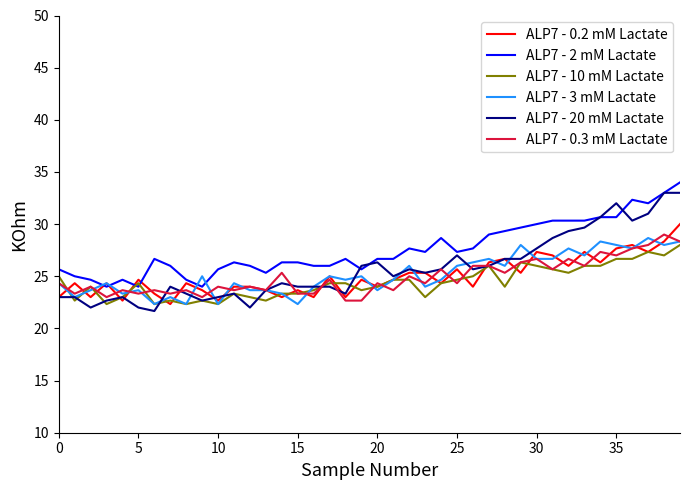

What is the average value of the ALP7 - 0.3 mM Lactate series?

24.9